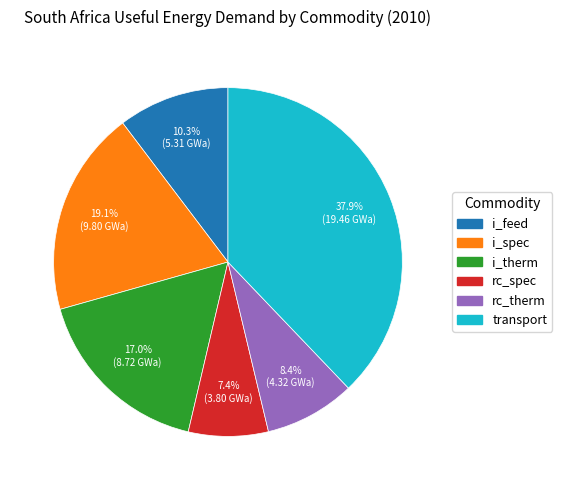

Does any single category account for the majority?

No